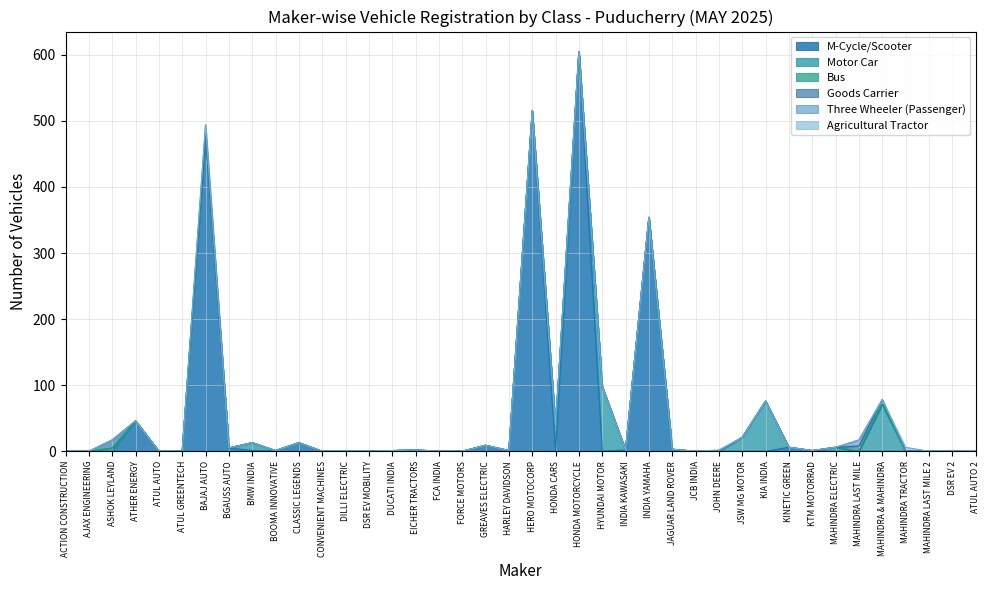

Between DSR EV MOBILITY and MAHINDRA TRACTOR, which series saw the biggest shift?

Agricultural Tractor